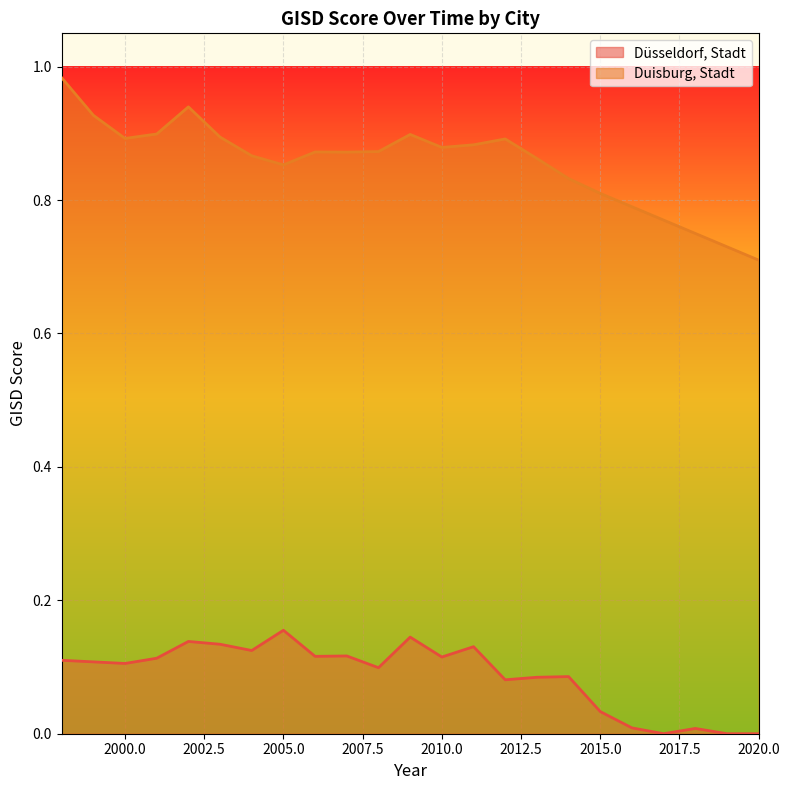

Reading left to right, transcribe all the data shown in this chart.

Düsseldorf, Stadt: 0.1	0.1	0.1	0.1	0.1	0.1	0.1	0.2	0.1	0.1	0.1	0.1	0.1	0.1	0.1	0.1	0.1	0.0	0.0	0.0	0.0	0.0	0.0
Duisburg, Stadt: 1.0	0.9	0.9	0.9	0.9	0.9	0.9	0.9	0.9	0.9	0.9	0.9	0.9	0.9	0.9	0.9	0.8	0.8	0.8	0.8	0.8	0.7	0.7